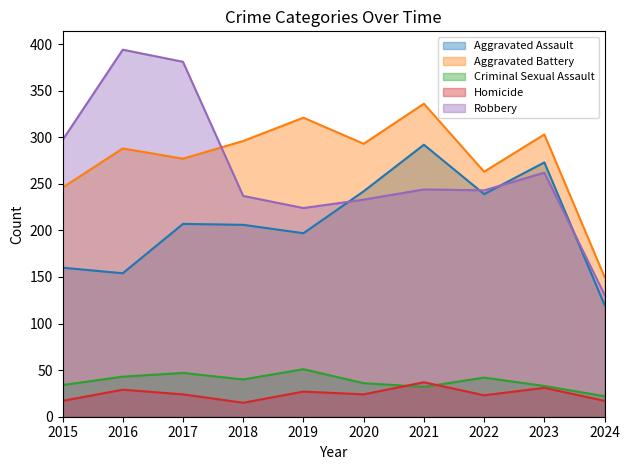

True or false: Aggravated Battery and Aggravated Assault intersect in this chart.

False